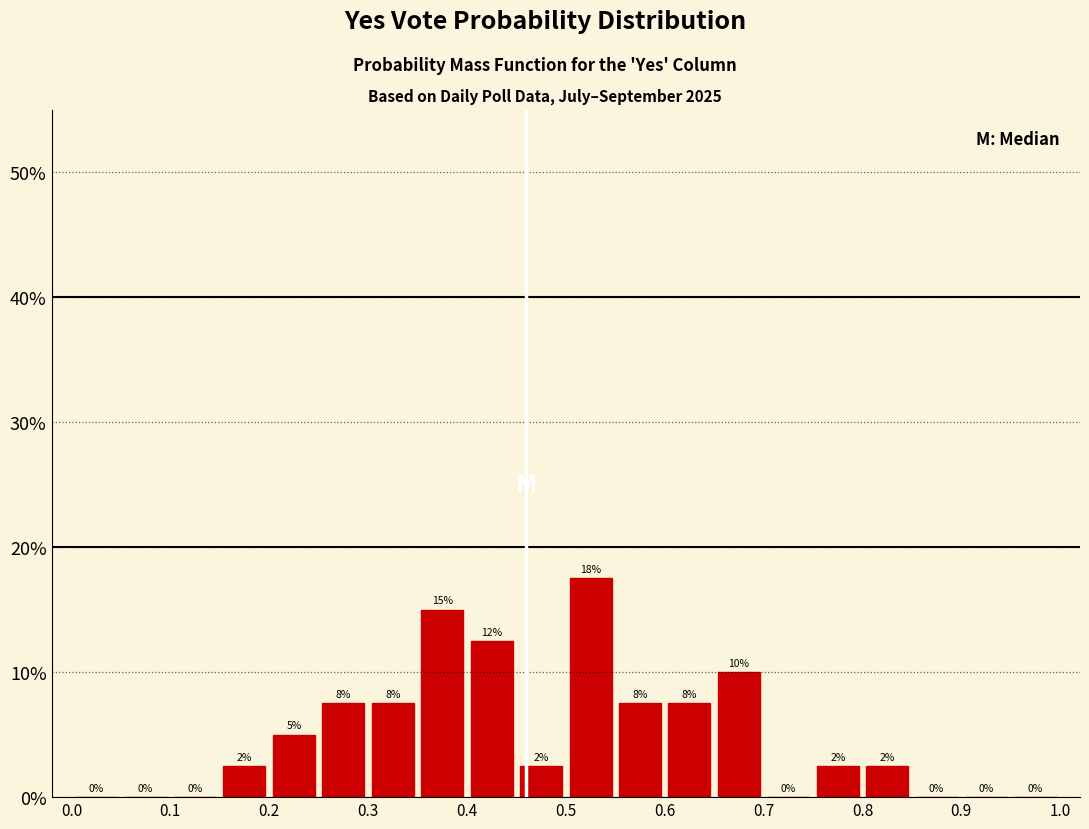

Which range on the x-axis has the tallest bar?

0.50 to 0.55